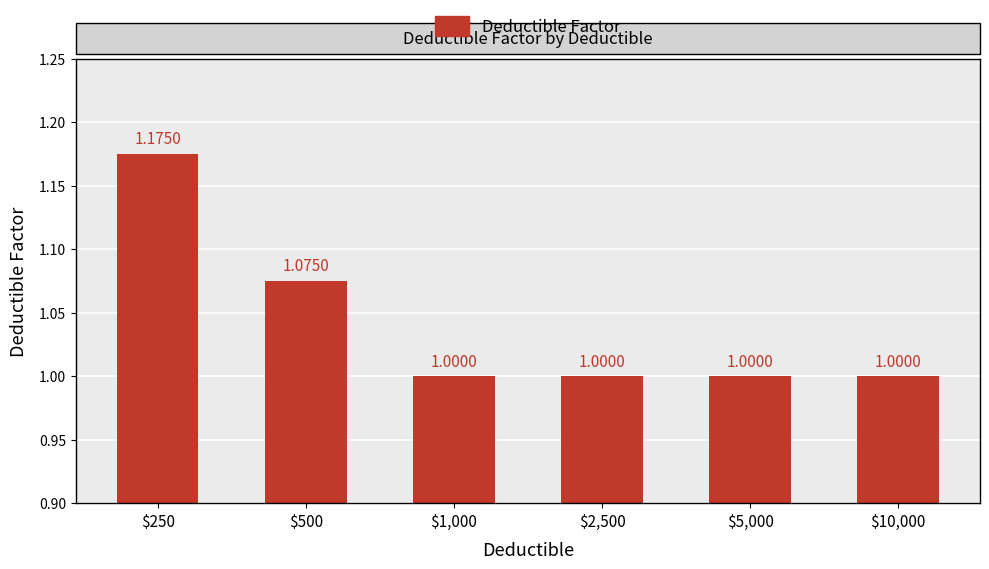

True or false: the data shows 1.7 at $2,500.

False